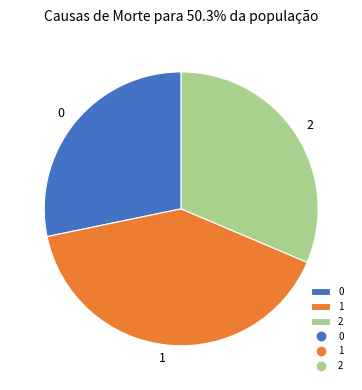

What is the ratio of the value at 1 to the value at 2?

1.3